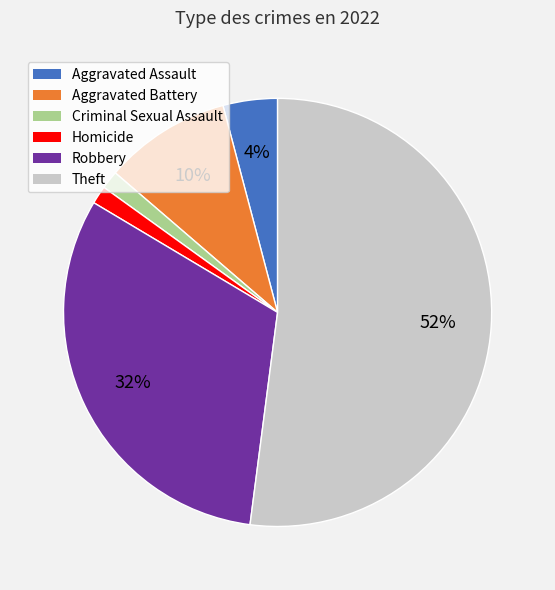

Between Homicide and Robbery, which is larger?

Robbery